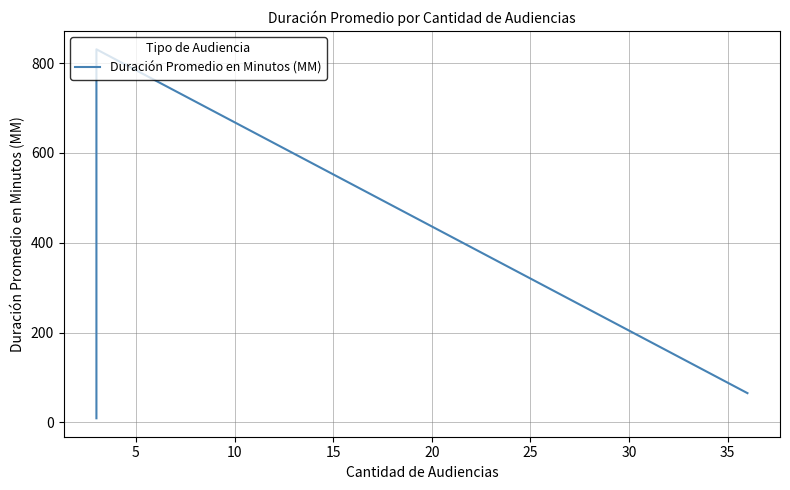

How many lines are shown in the chart?

1